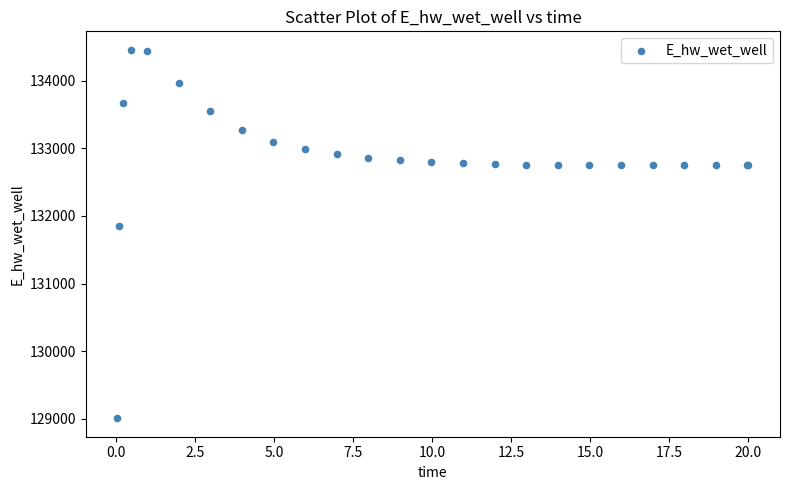

What Y value in the scatter plot is closest to 131732?

131851.0